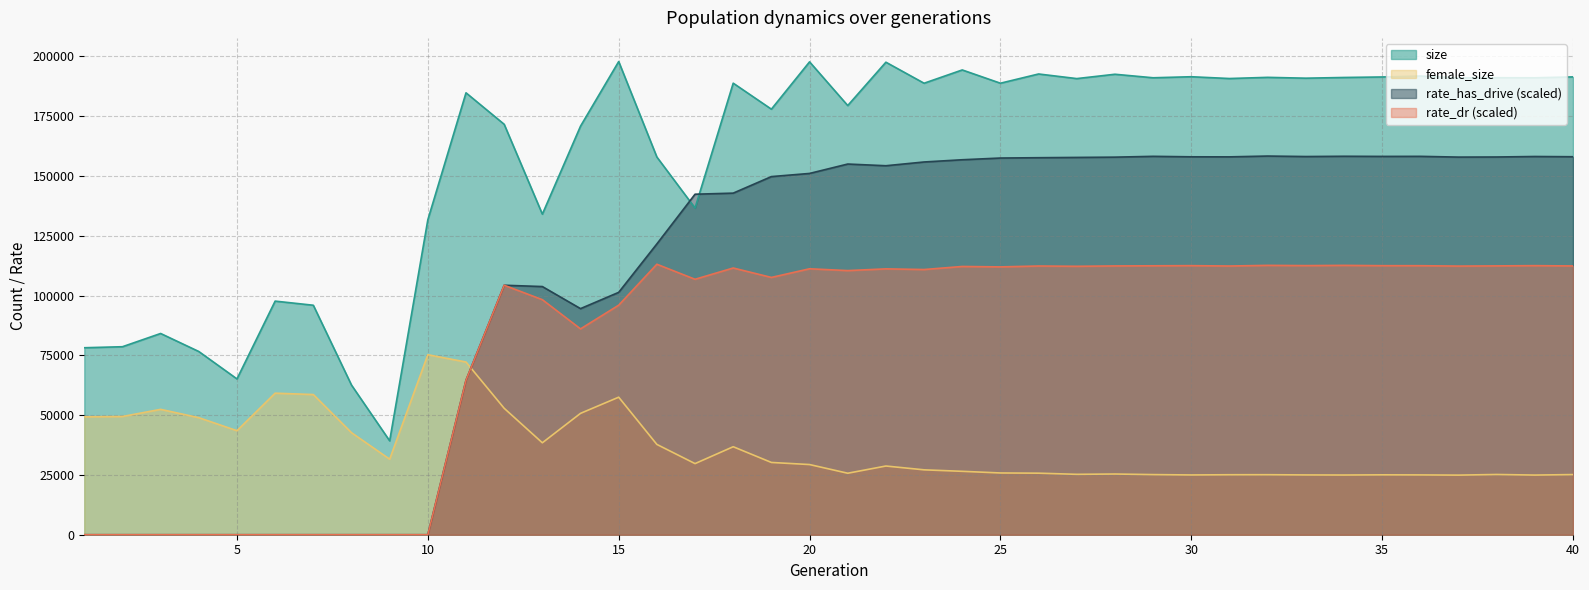

True or false: rate_has_drive and rate_dr intersect in this chart.

False